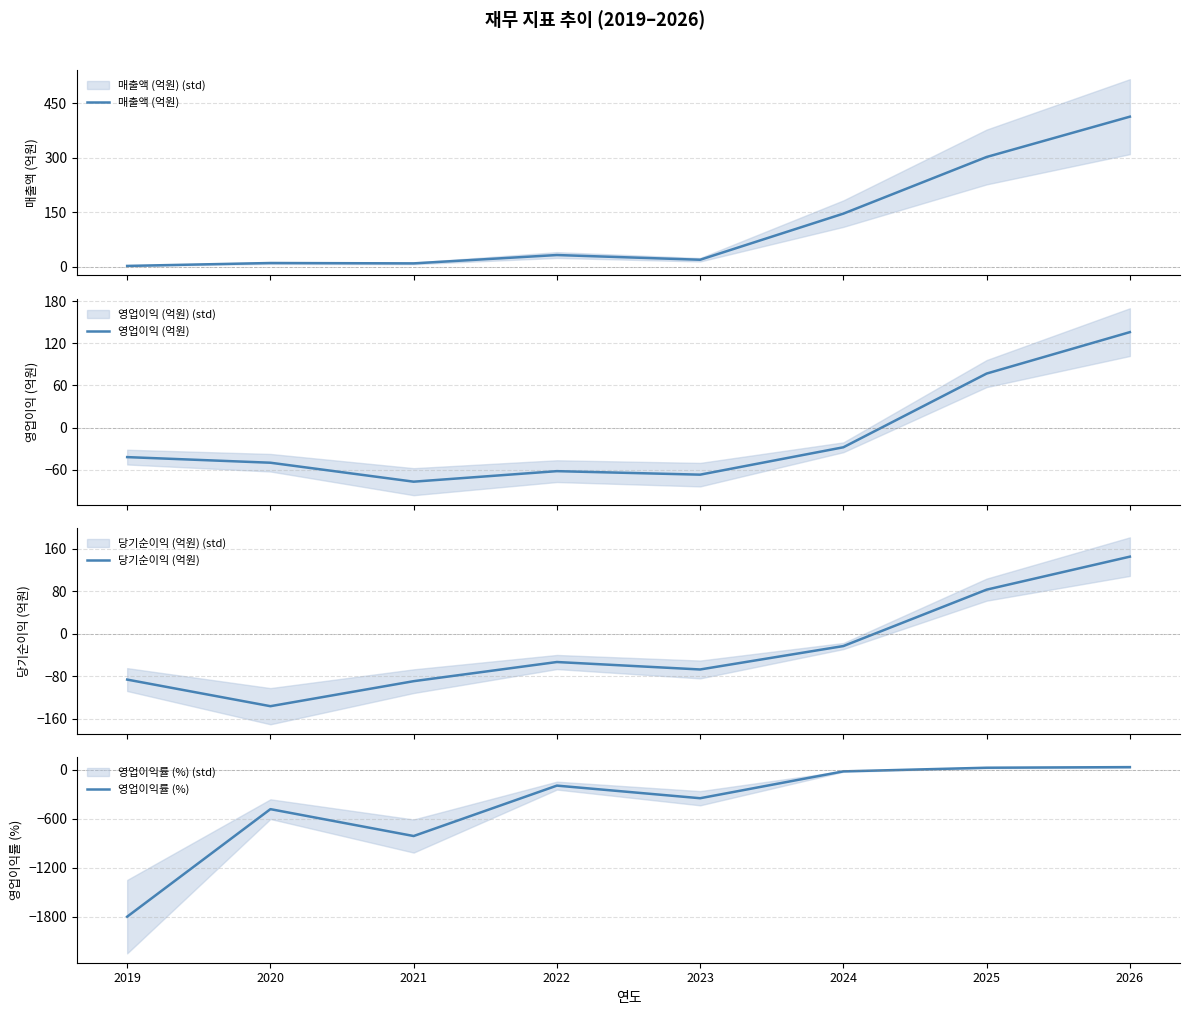

Reading left to right, transcribe all the data shown in this chart.

매출액 (억원): 2019=2.0	2020=10.0	2021=9.0	2022=32.0	2023=19.0	2024=146.0	2025=302.0	2026=413.0
영업이익 (억원): 2019=-42.0	2020=-50.0	2021=-77.0	2022=-62.0	2023=-67.0	2024=-28.0	2025=77.0	2026=136.0
당기순이익 (억원): 2019=-86.0	2020=-136.0	2021=-89.0	2022=-53.0	2023=-67.0	2024=-23.0	2025=83.0	2026=145.0
영업이익률 (%): 2019=-1798.2	2020=-481.6	2021=-810.8	2022=-193.6	2023=-348.0	2024=-19.2	2025=25.5	2026=32.9